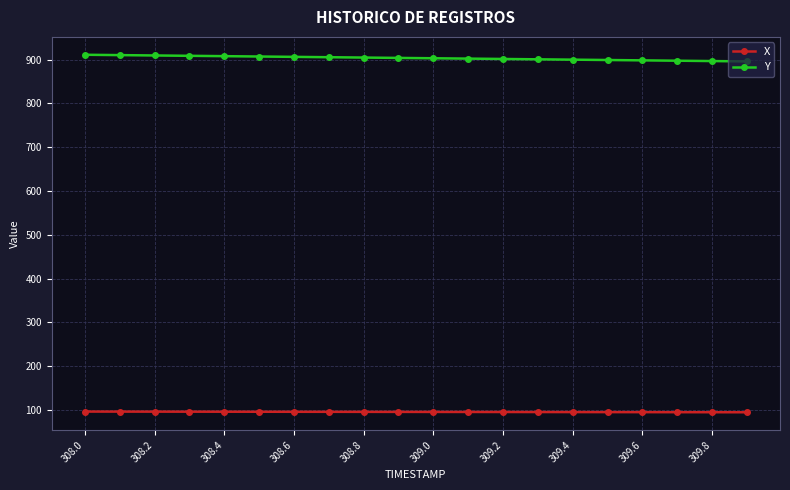

What is the sum of all X values?

1913.9